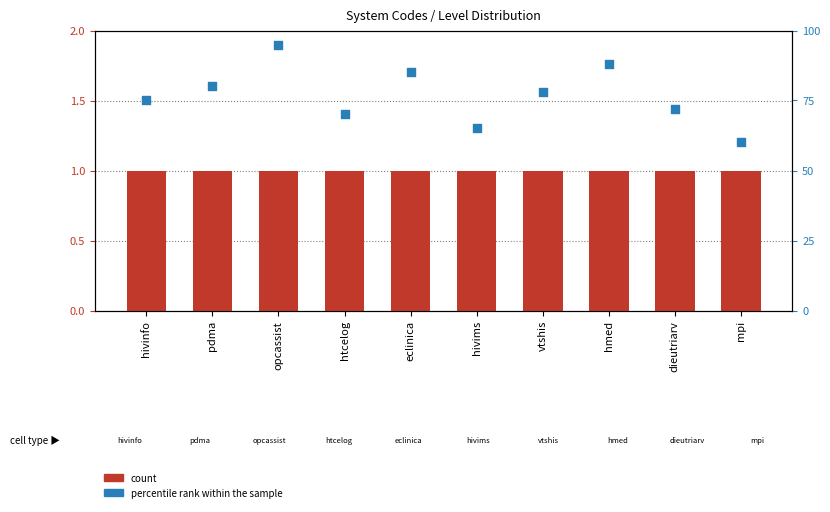

Which series reaches the maximum Y coordinate?

percentile rank within the sample